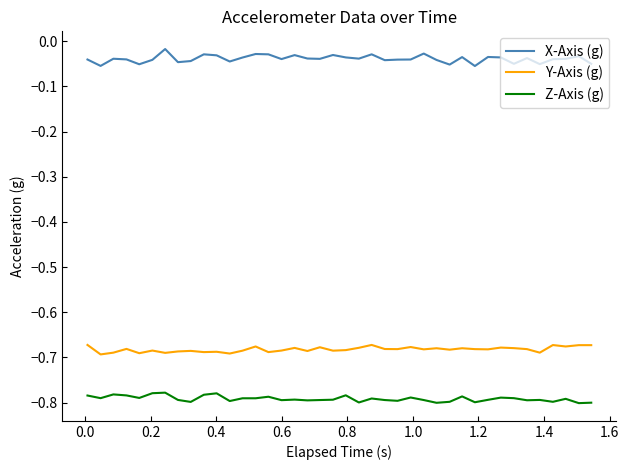

Is this an area chart (filled region under the line)?

No